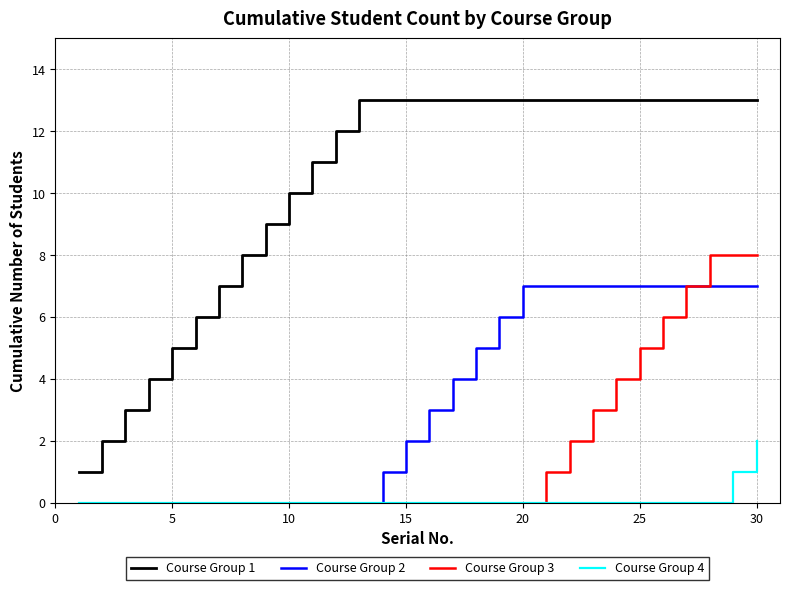

Which series has the largest total across all categories?

Course Group 1